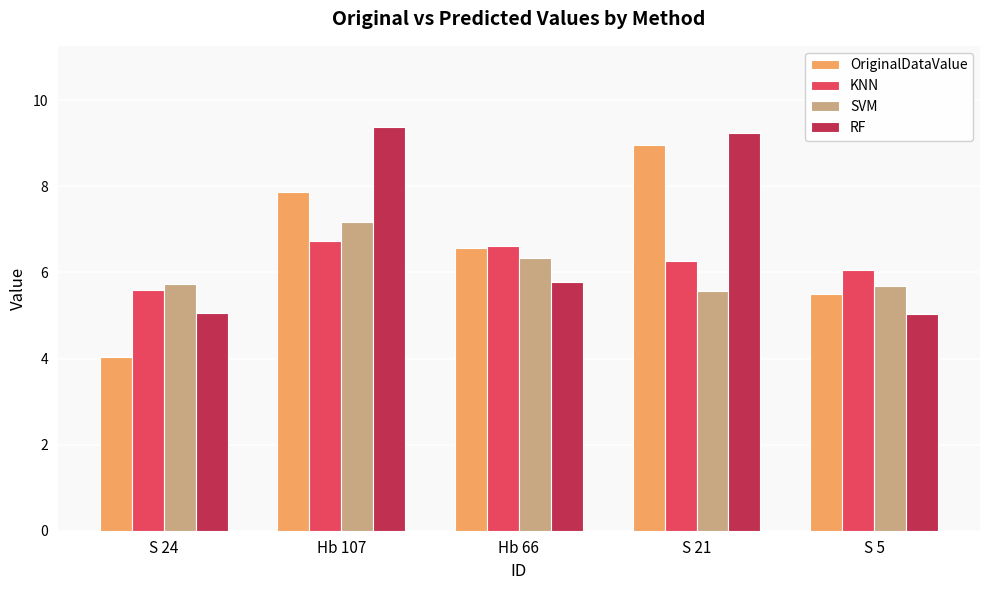

How many data points in OriginalDataValue are above 6?

3